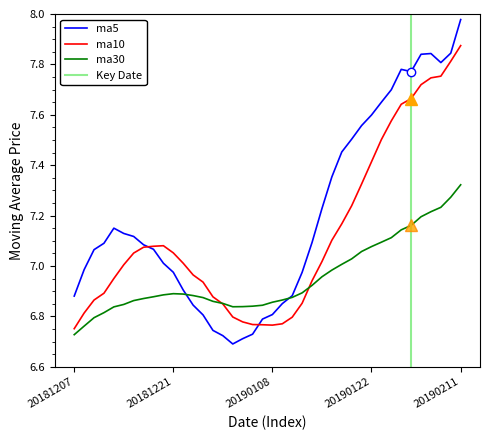

How many categories are shown in the chart?

40